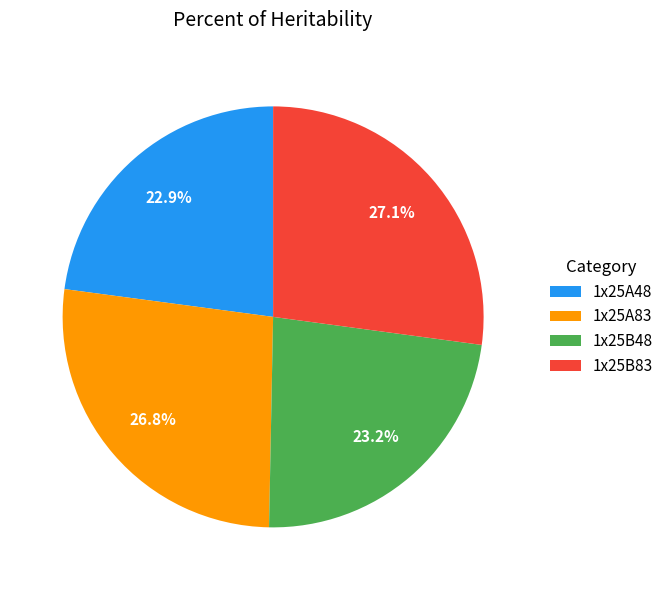

Is there any slice that represents more than half of the pie?

No